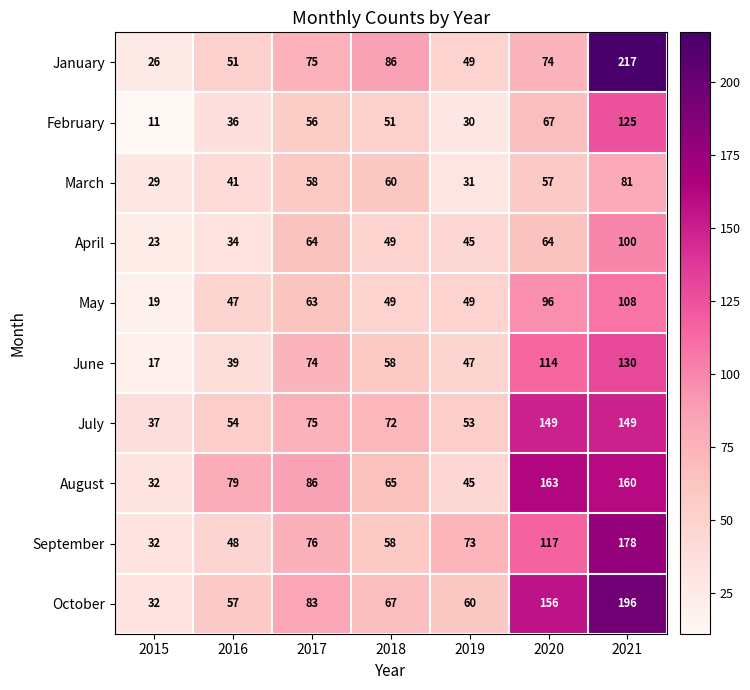

At how many categories does at least one series exceed 26?

7